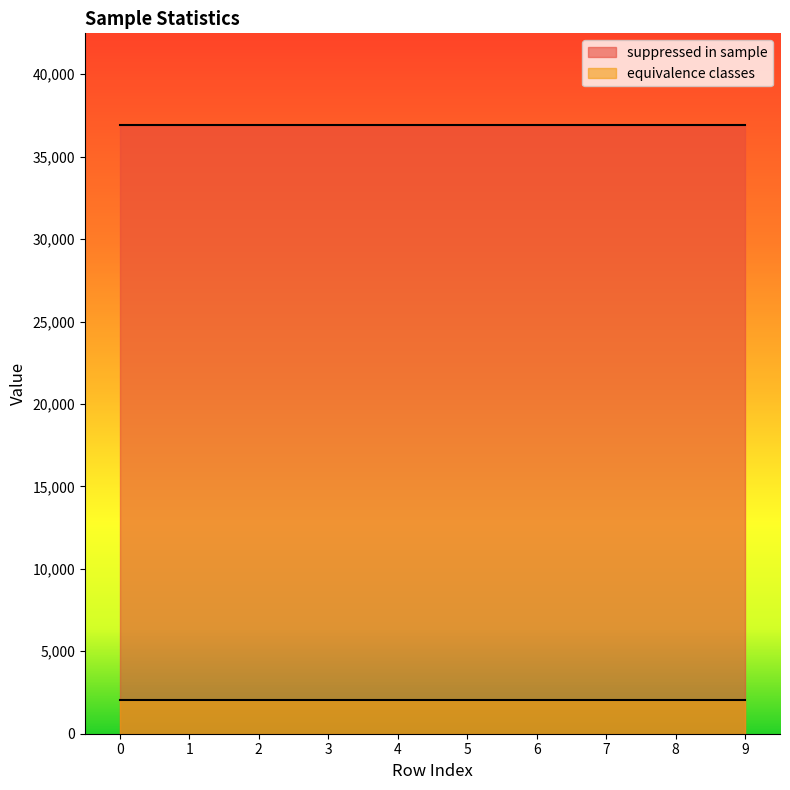

True or false: suppressed in sample has more than 1 points higher than both neighbors.

False